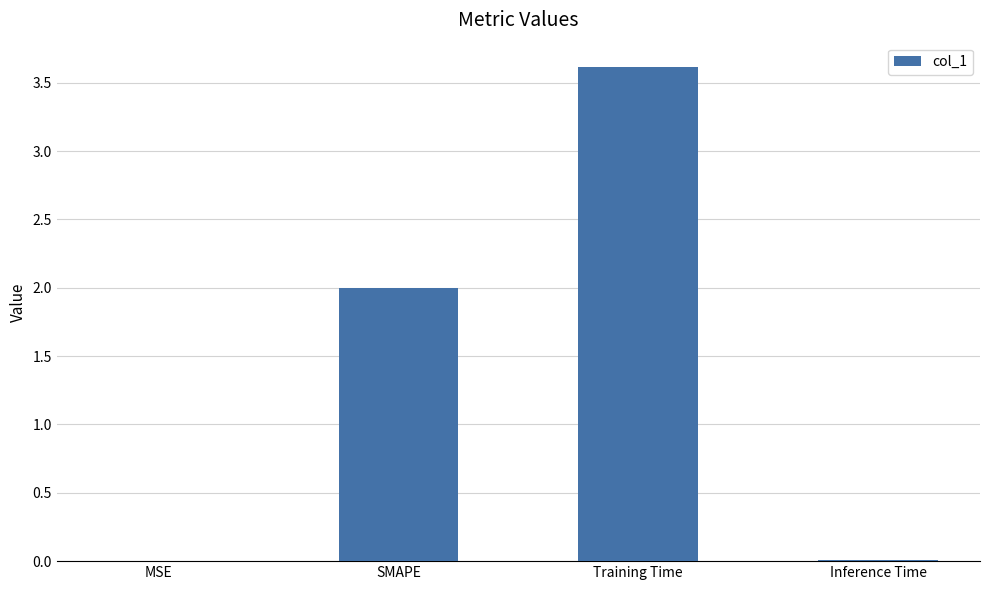

What is the change in value from SMAPE to Inference Time?

-2.0